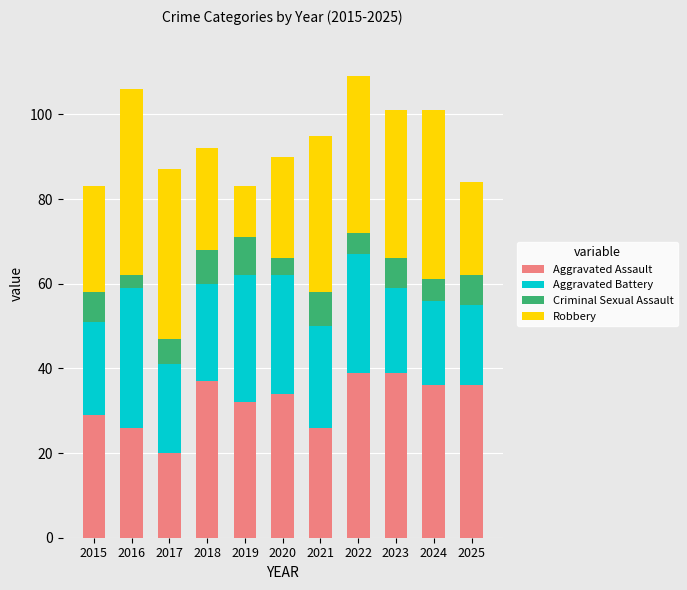

What is the difference between the Aggravated Assault values at 2016 and 2024?

10